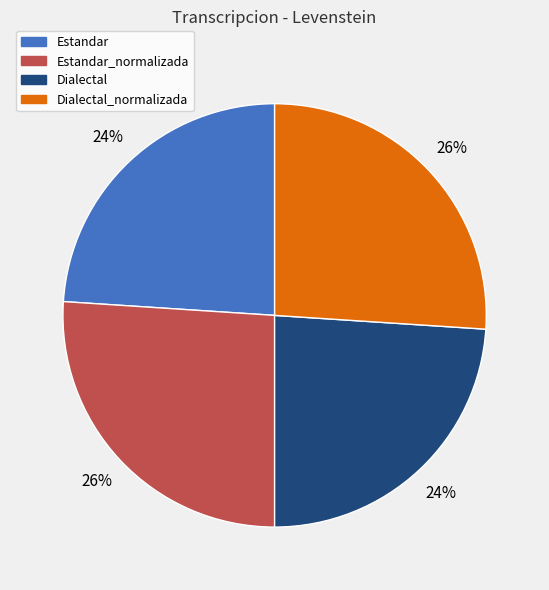

True or false: Estandar_normalizada accounts for 40% of the total.

False